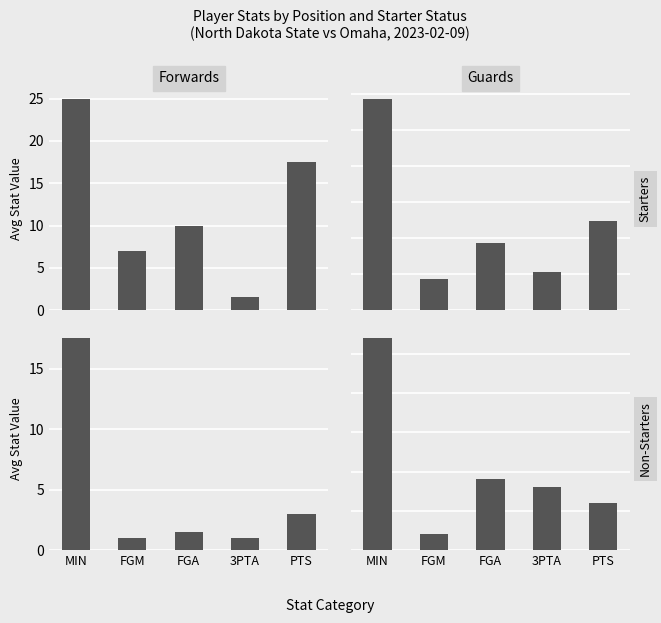

Which series has the largest range (max minus min)?

Guards - Starters